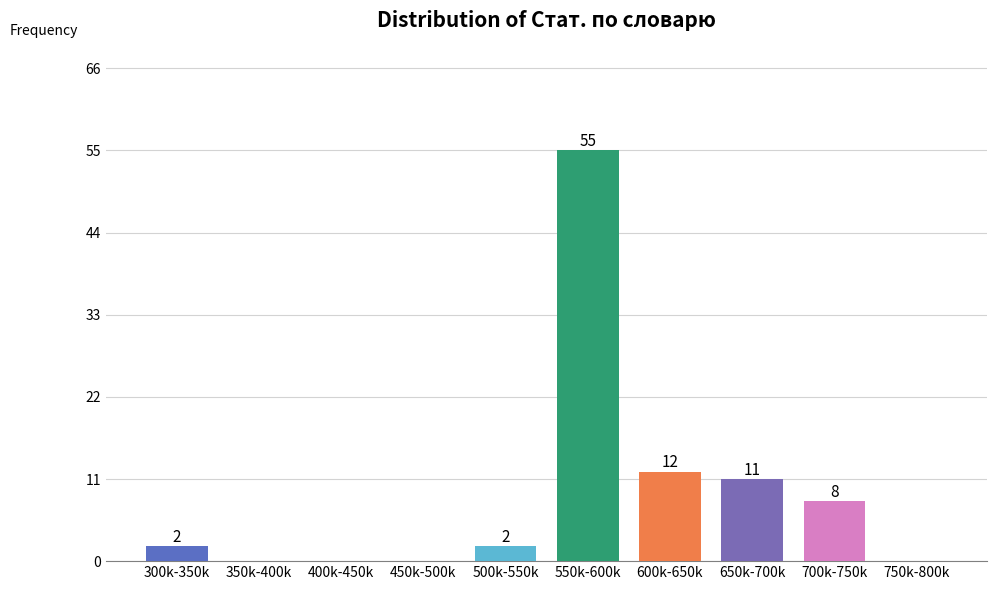

Reading left to right, list all the values displayed in this chart.

300k-350k=2	350k-400k=0	400k-450k=0	450k-500k=0	500k-550k=2	550k-600k=55	600k-650k=12	650k-700k=11	700k-750k=8	750k-800k=0